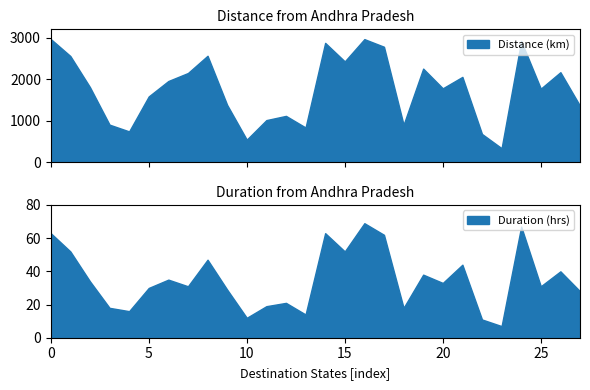

The Duration (hrs) series shows 35.0 at Haryana. True or false?

True